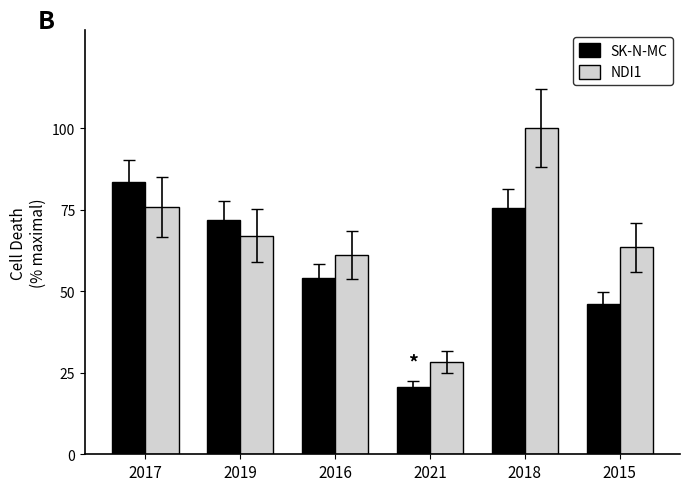

How many values in the SK-N-MC series exceed 71?

3